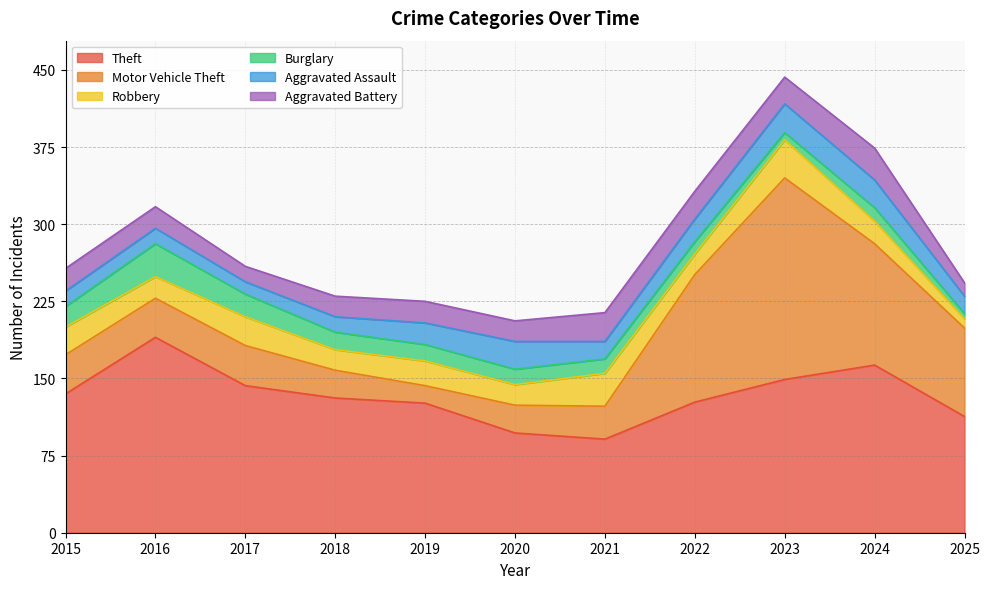

Which has a higher value, 2021 or 2018?

2018